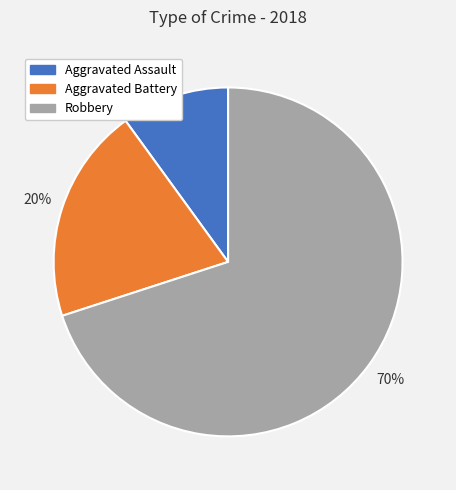

How many segments does this pie chart have?

3